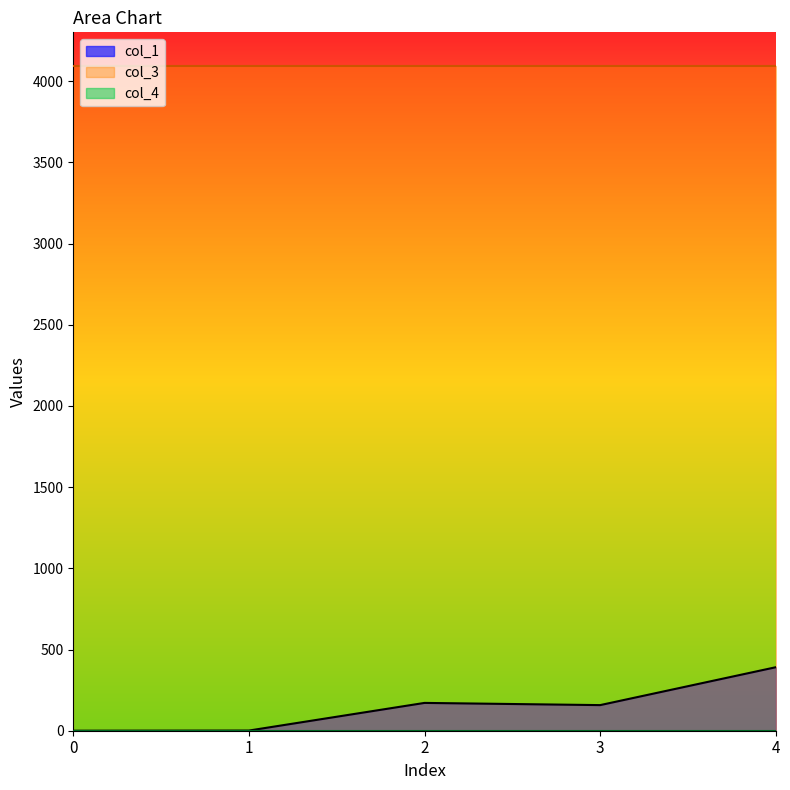

What is the value of the col_3 point at the 4th from the left?

4096.0